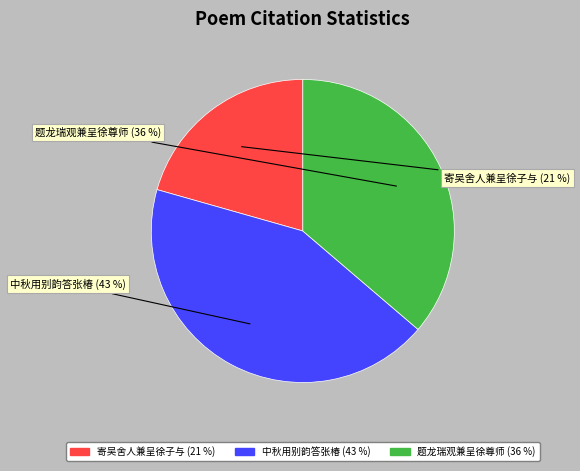

How many segments does this pie chart have?

3